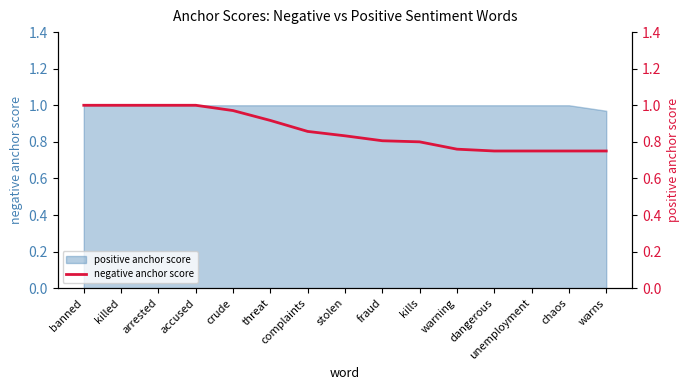

What is the value of the 15th point from the left?

0.8